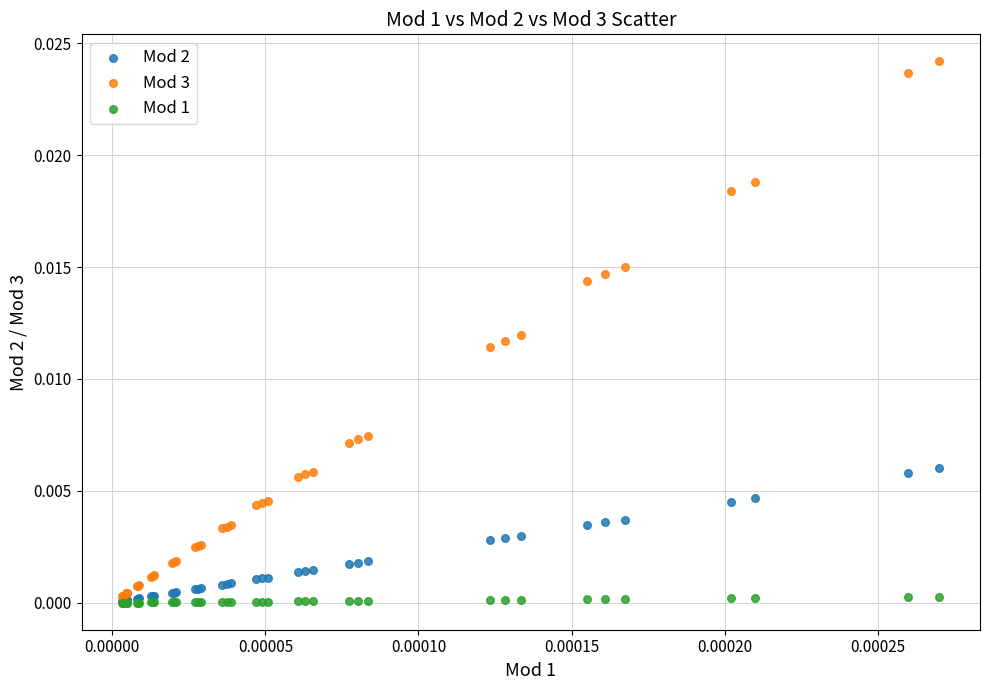

What are all the series names shown in the legend?

Mod 2, Mod 3, Mod 1